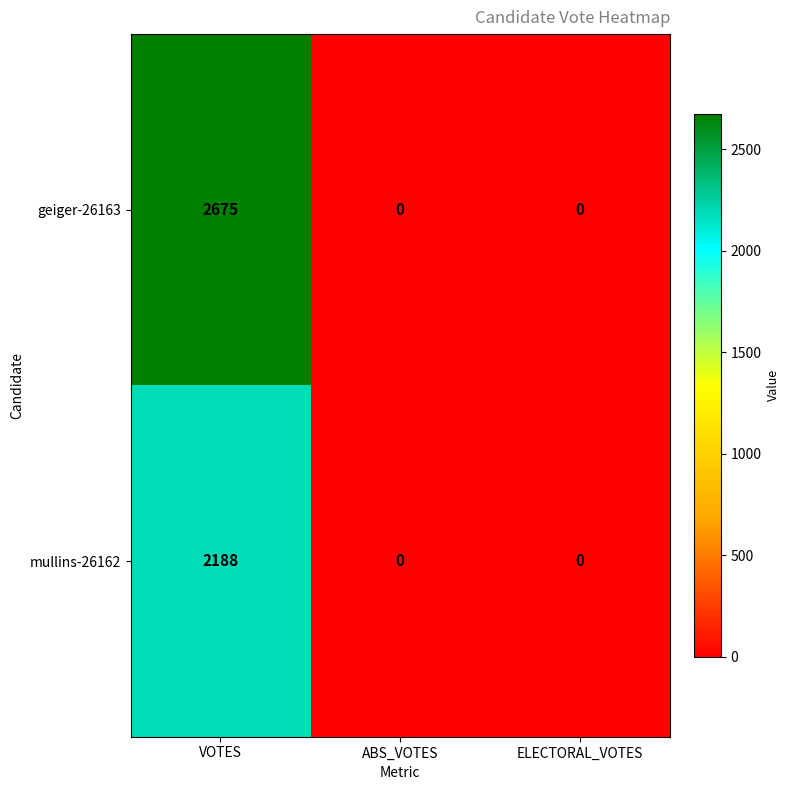

Which series has the largest range (max minus min)?

geiger-26163